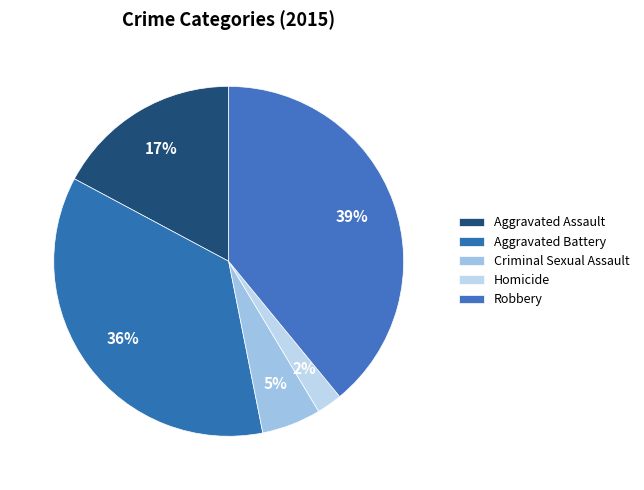

How much of the chart is everything except Aggravated Battery?

64.1%